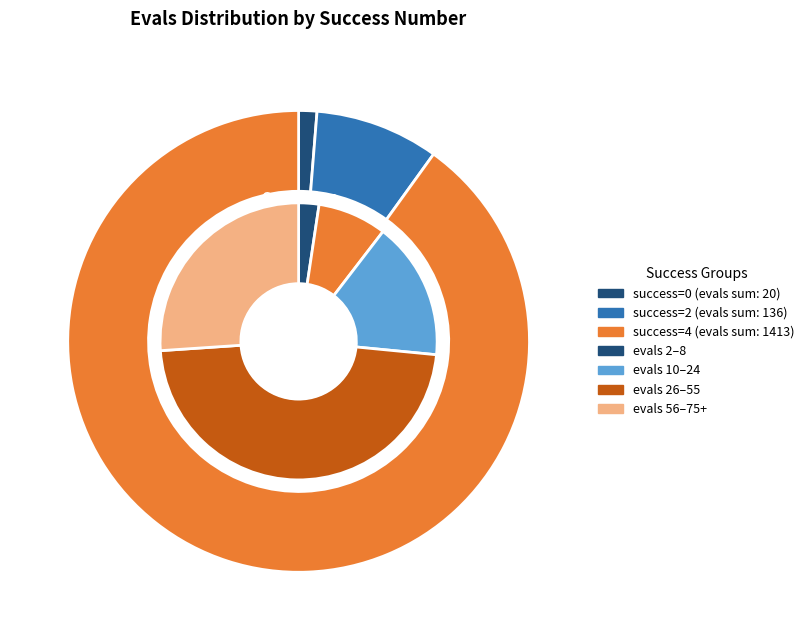

True or false: 8 accounts for 53% of the total.

False